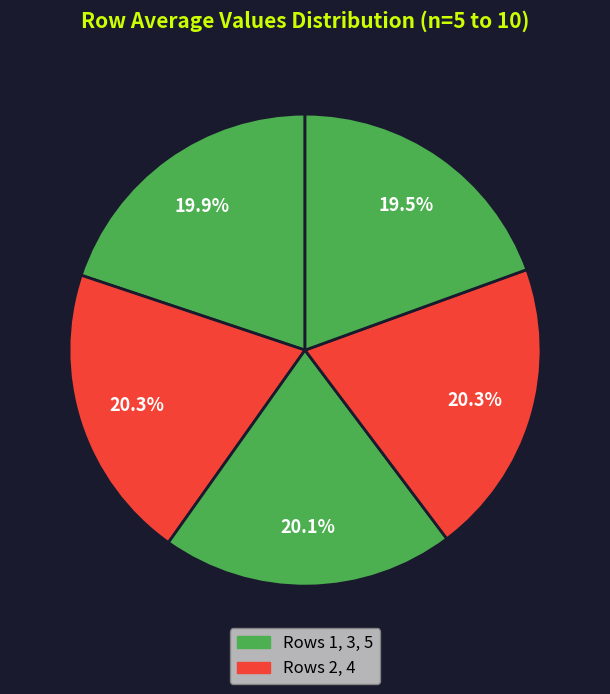

How many segments does this pie chart have?

5